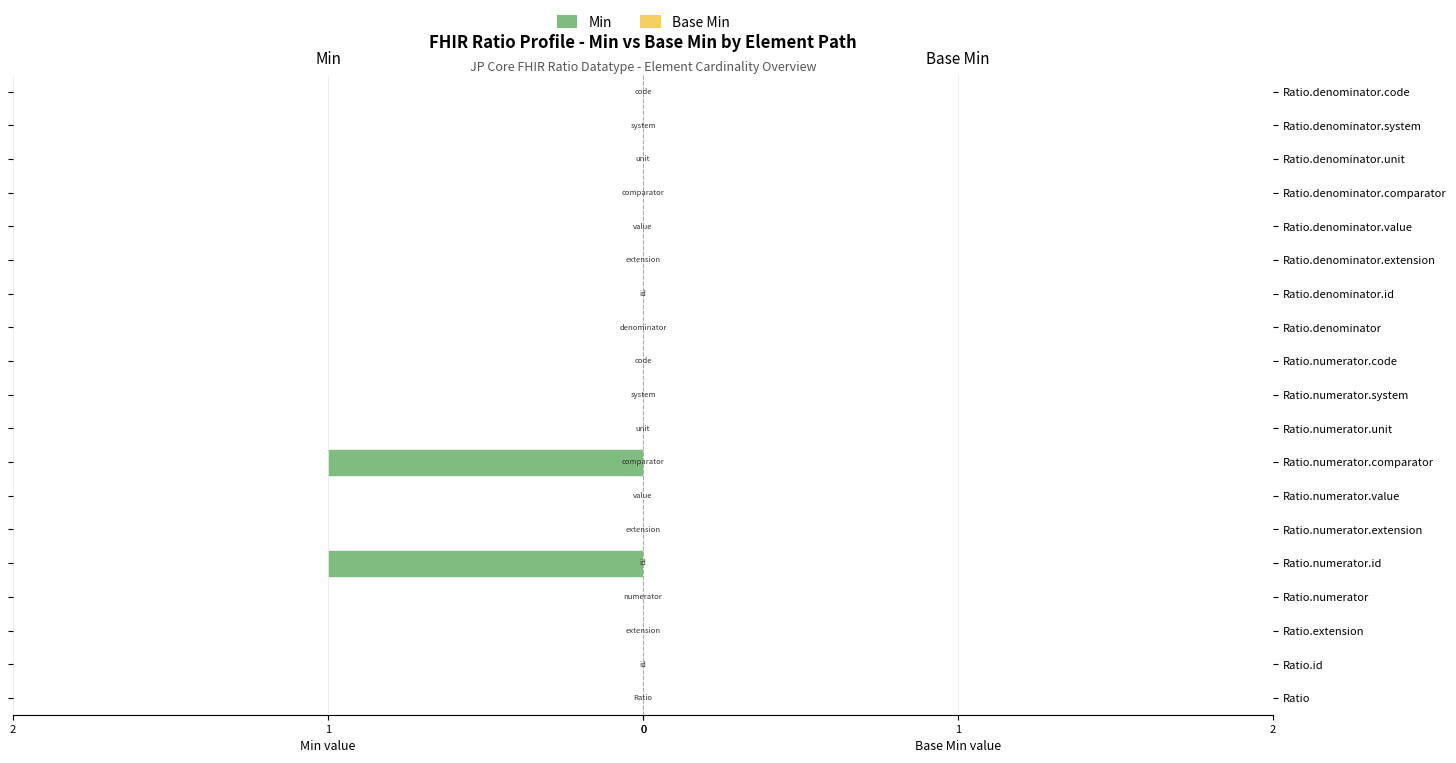

Are the bars horizontal?

Yes